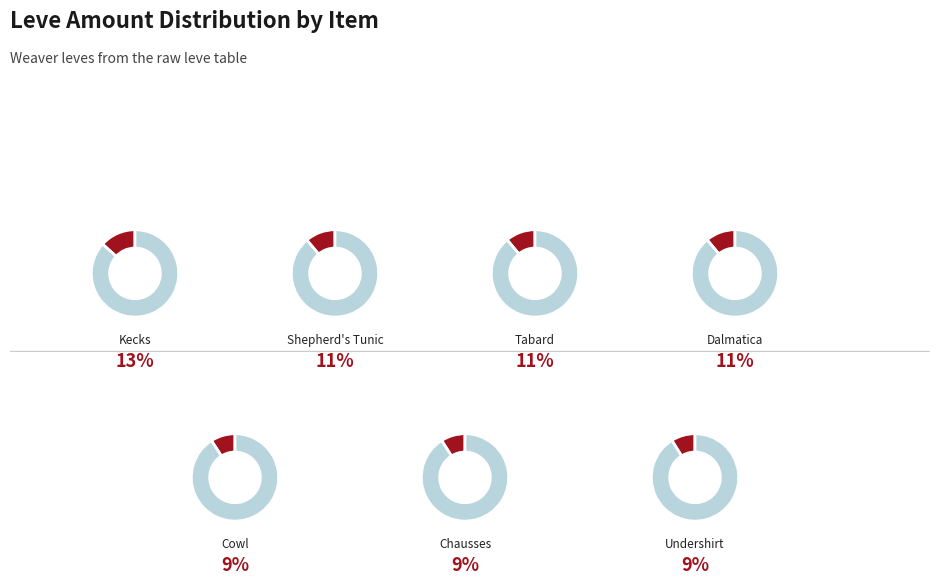

What percentage do Hempen Shepherd's Tunic and Hempen Cowl together represent?

20.2%